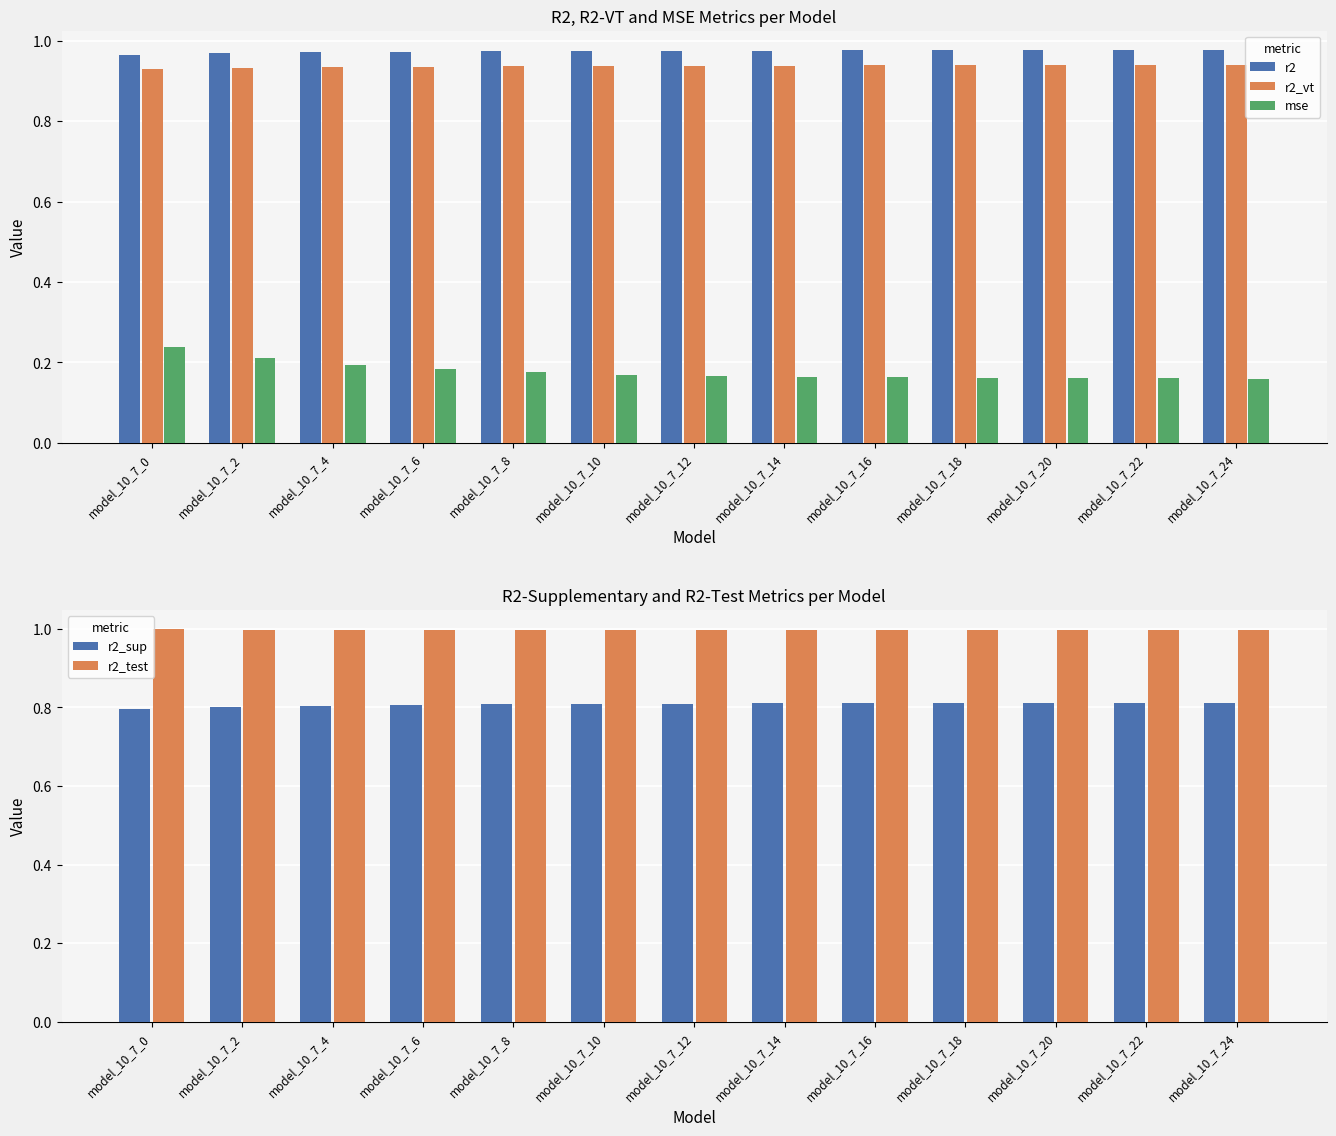

What is the value of the r2_vt bar at the 9th from the left?

0.9